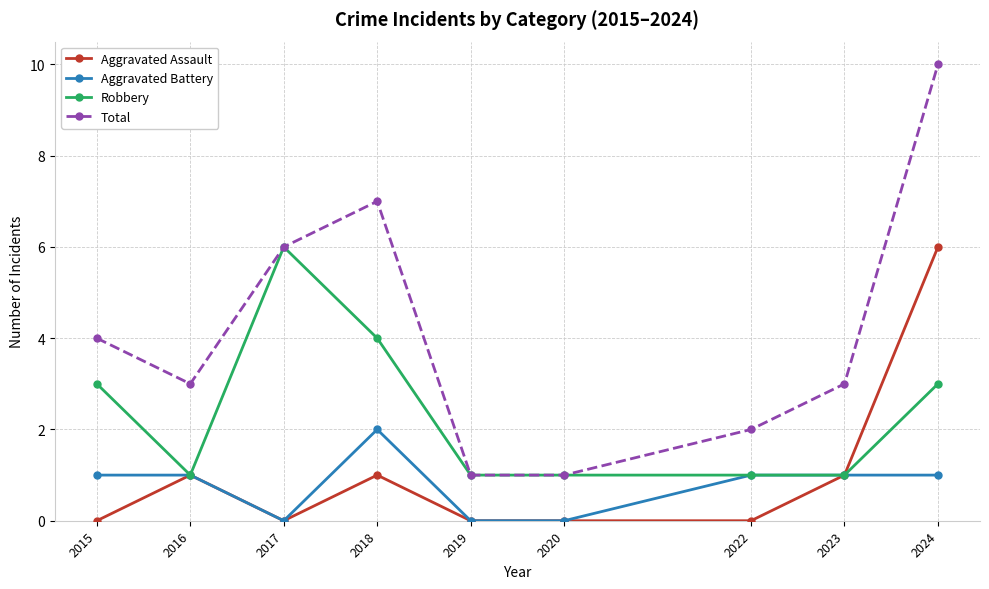

At which category is the sum across all series the highest?

2024